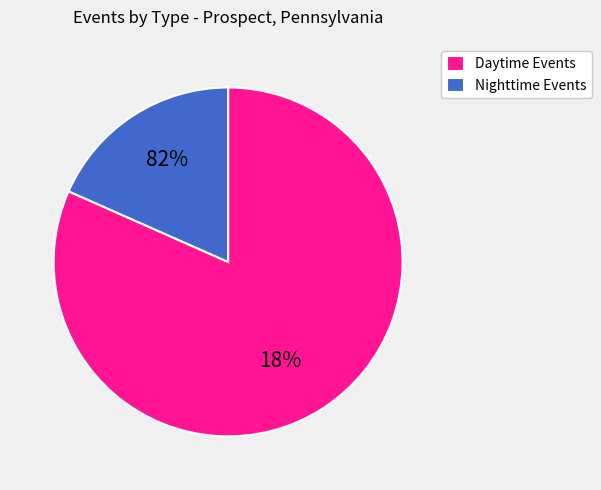

Does any single category account for the majority?

Yes